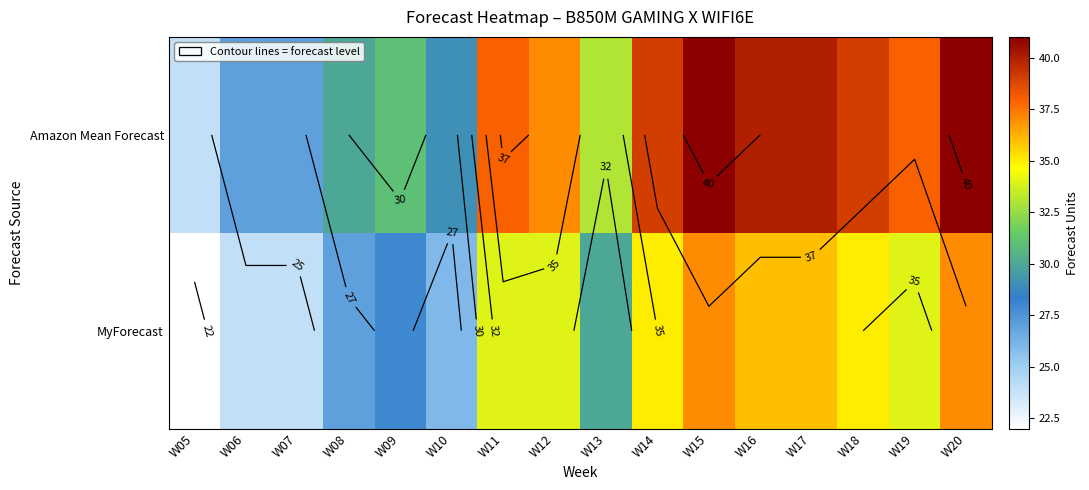

What is the difference between the Amazon Mean Forecast values at W13 and W08?

3